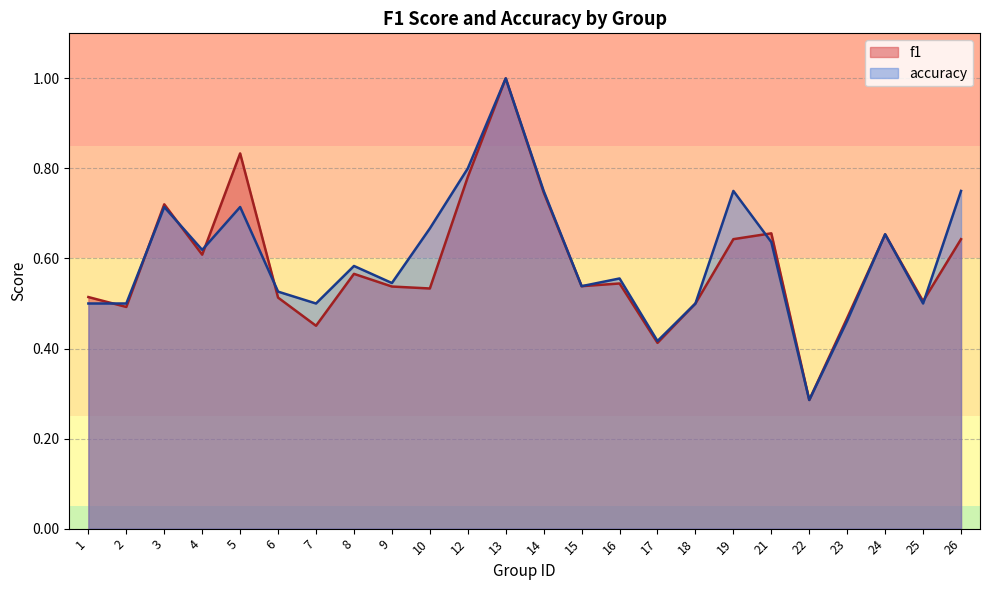

Between 9 and 14, which series saw the biggest shift?

f1